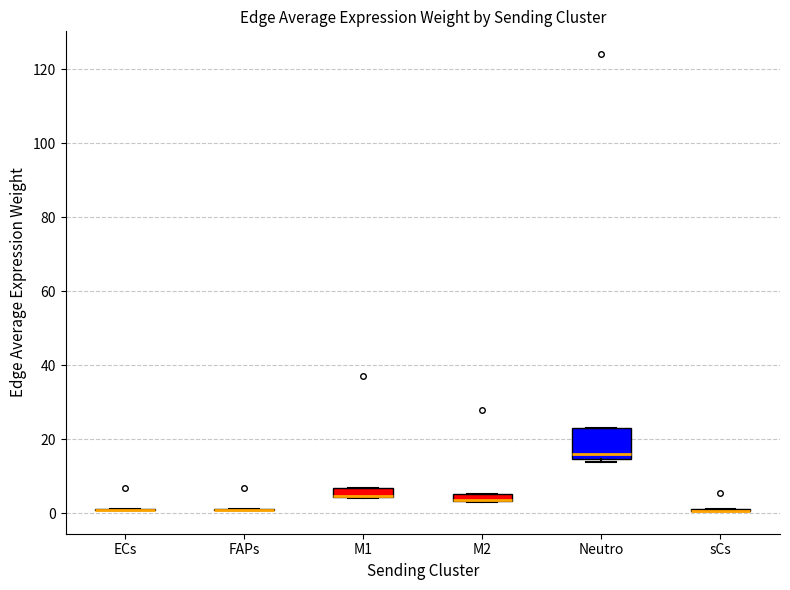

Comparing the boxes themselves (not the whiskers), which one is the tallest?

Neutro